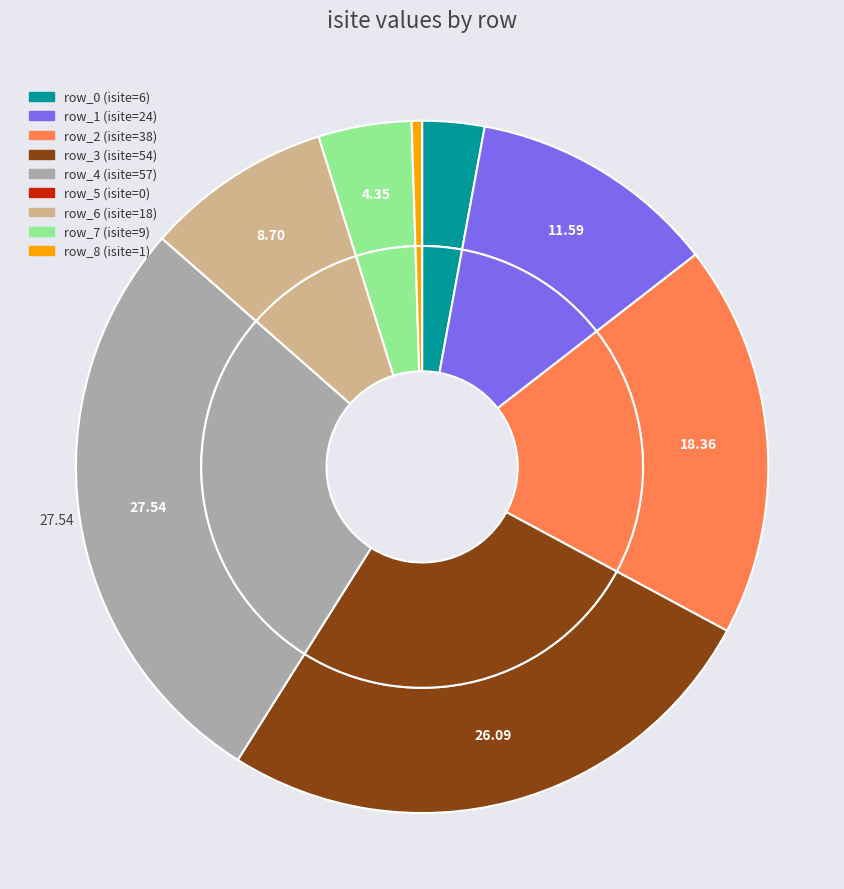

True or false: row_3 accounts for 19% of the total.

False